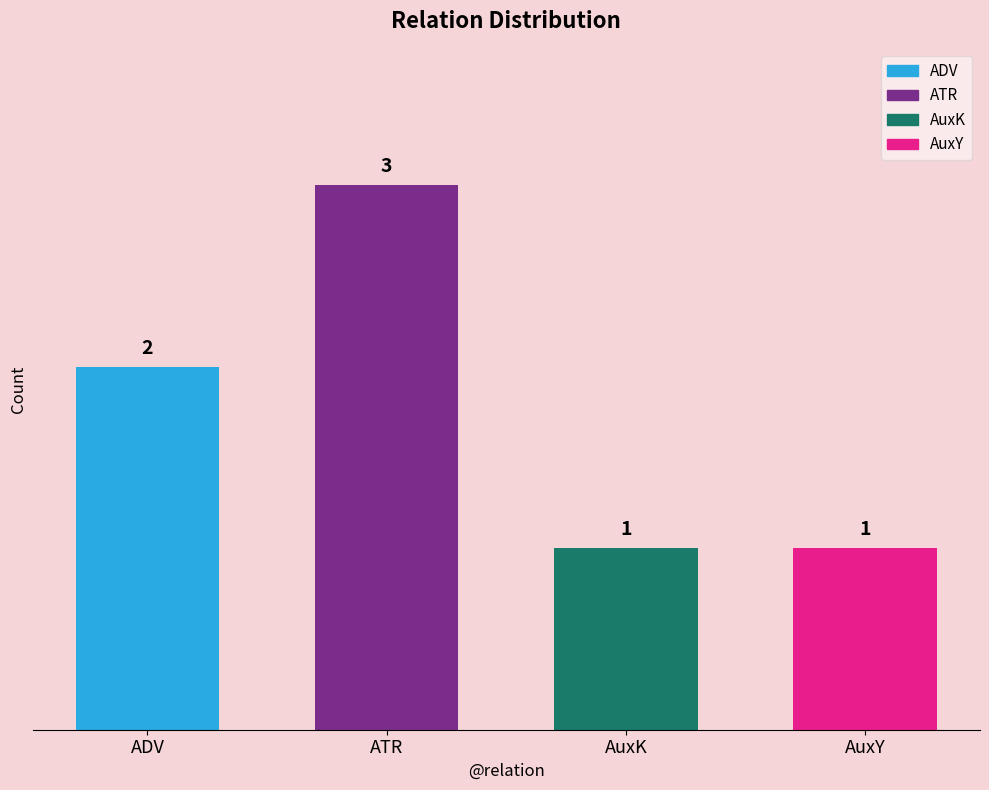

Reading left to right, transcribe all the data shown in this chart.

2	3	1	1